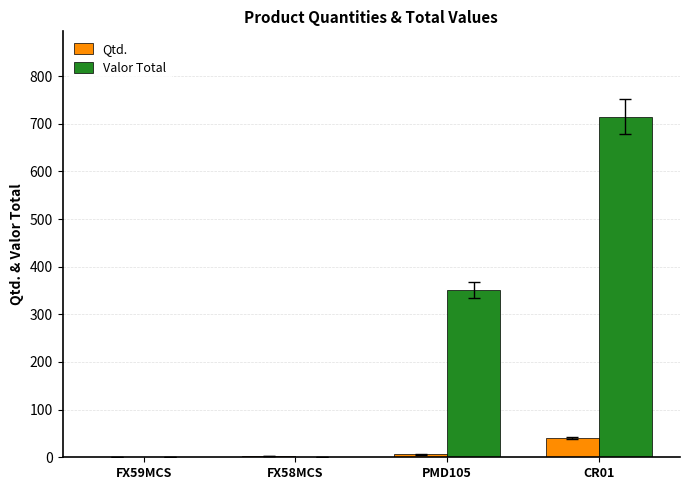

What is the total value across all series at CR01?

755.2